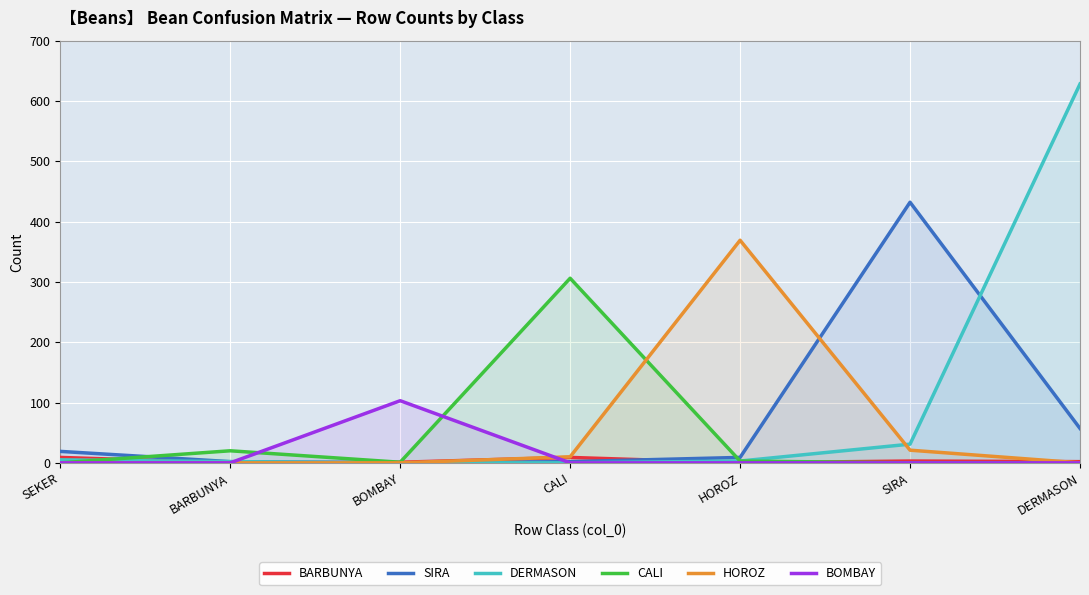

Where is the first local maximum for BARBUNYA?

CALI